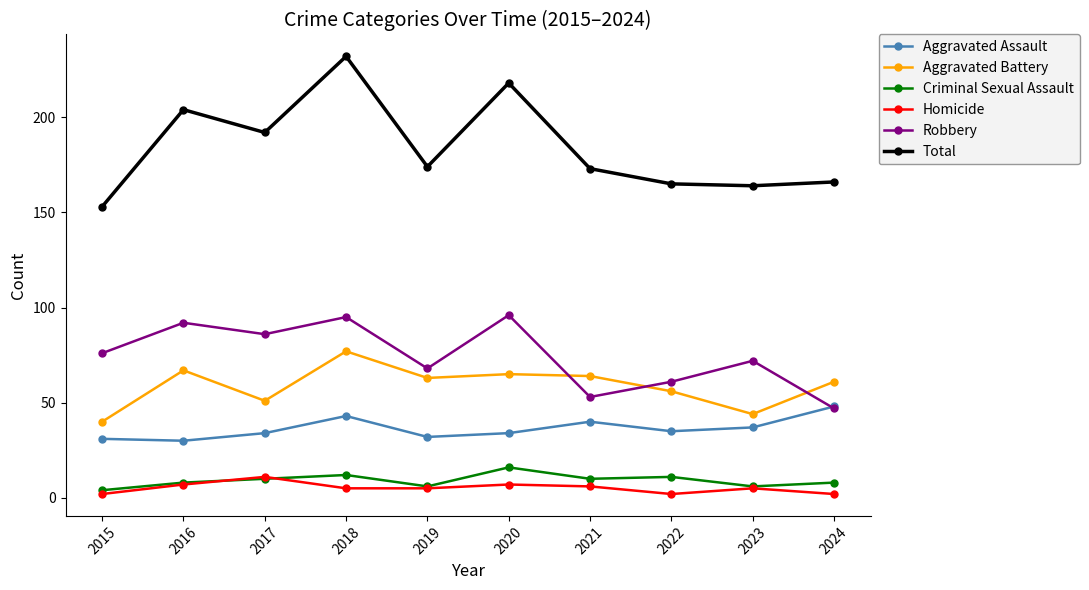

What is the value of the Robbery point at the 1st from the left?

76